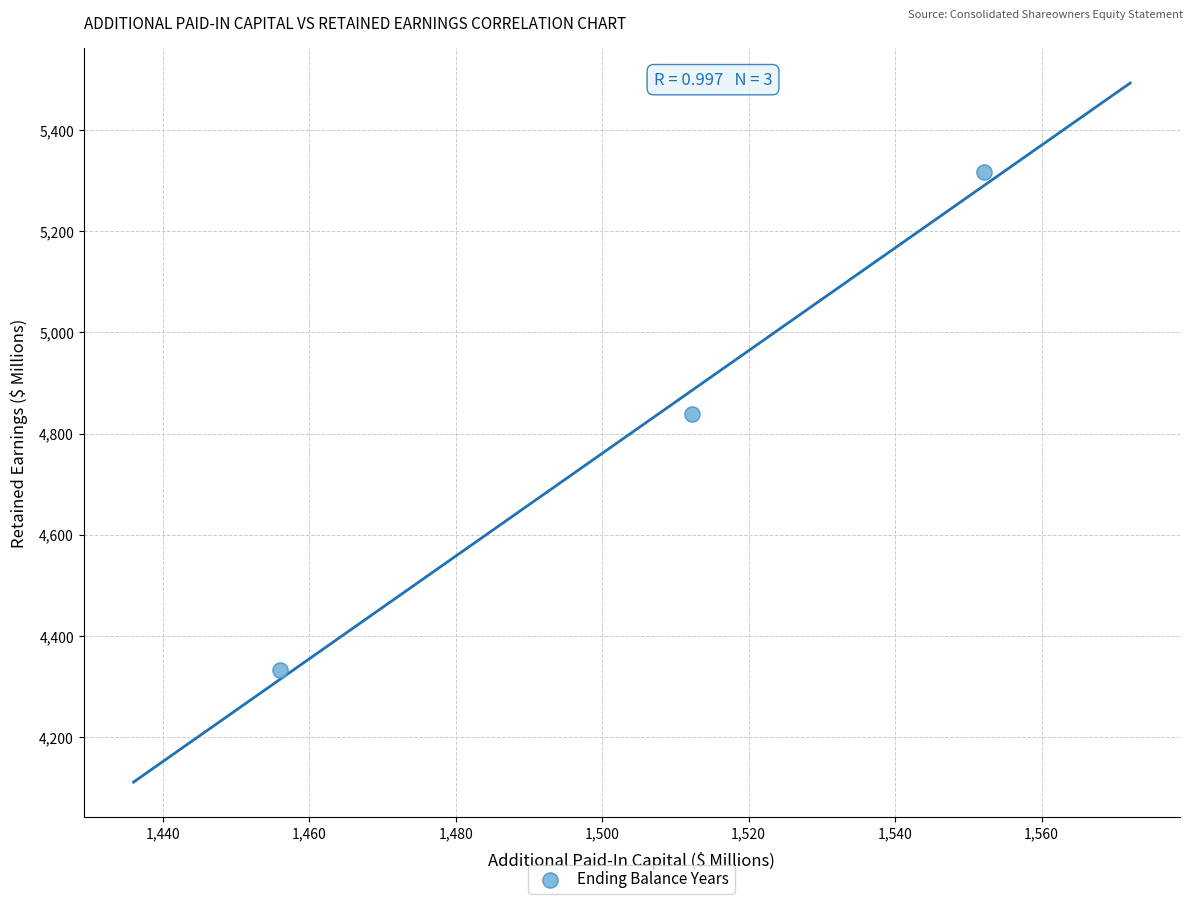

What is the range of Y values (max minus min)?

983.5